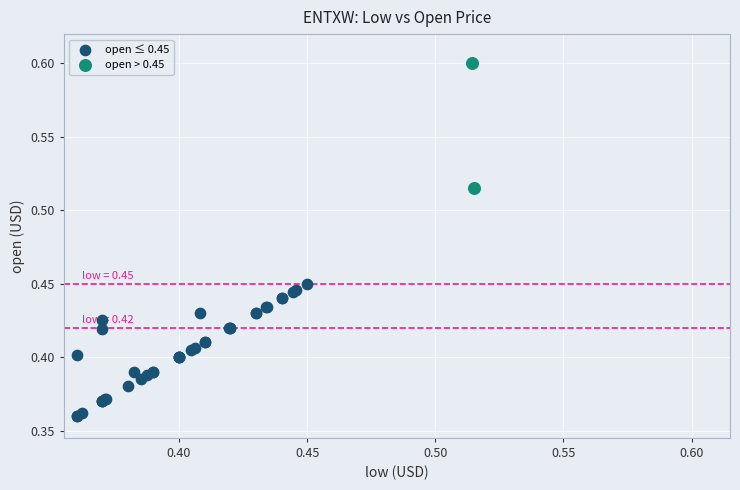

What are all the series names shown in the legend?

open ≤ 0.45, open > 0.45